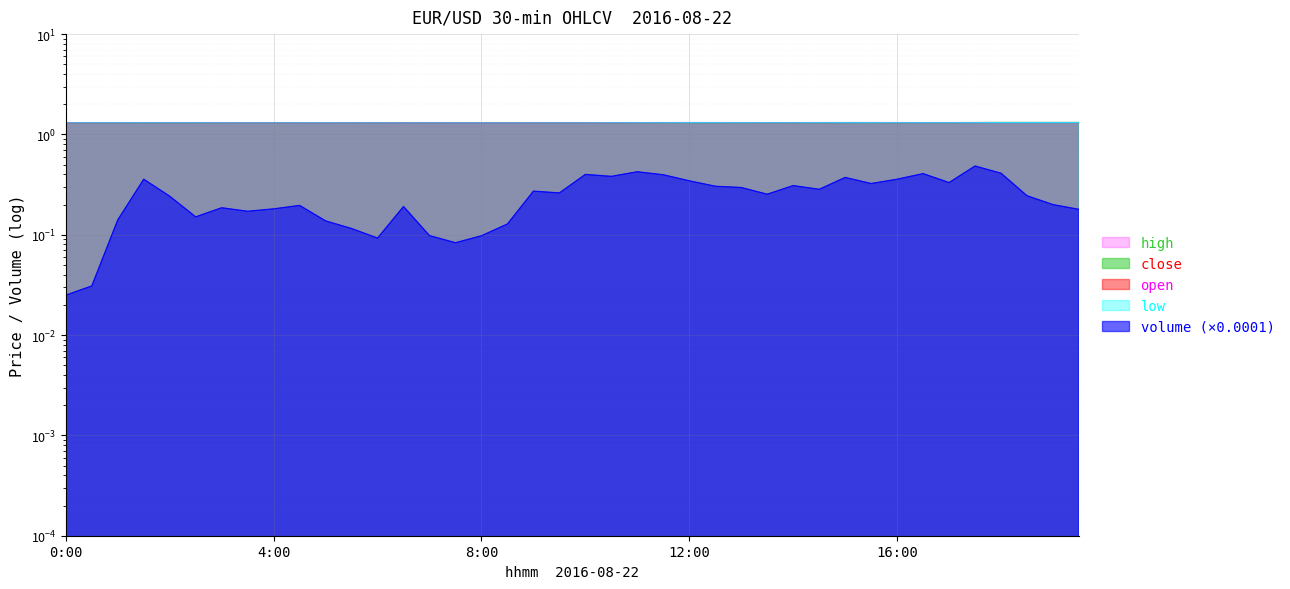

Reading right to left, extract all data points from this chart.

close: 1.3	1.3	1.3	1.3	1.3	1.3	1.3	1.3	1.3	1.3	1.3	1.3	1.3	1.3	1.3	1.3	1.3	1.3	1.3	1.3	1.3	1.3	1.3	1.3	1.3	1.3	1.3	1.3	1.3	1.3	1.3	1.3	1.3	1.3	1.3	1.3	1.3	1.3	1.3	1.3
open: 1.3	1.3	1.3	1.3	1.3	1.3	1.3	1.3	1.3	1.3	1.3	1.3	1.3	1.3	1.3	1.3	1.3	1.3	1.3	1.3	1.3	1.3	1.3	1.3	1.3	1.3	1.3	1.3	1.3	1.3	1.3	1.3	1.3	1.3	1.3	1.3	1.3	1.3	1.3	1.3
high: 1.3	1.3	1.3	1.3	1.3	1.3	1.3	1.3	1.3	1.3	1.3	1.3	1.3	1.3	1.3	1.3	1.3	1.3	1.3	1.3	1.3	1.3	1.3	1.3	1.3	1.3	1.3	1.3	1.3	1.3	1.3	1.3	1.3	1.3	1.3	1.3	1.3	1.3	1.3	1.3
low: 1.3	1.3	1.3	1.3	1.3	1.3	1.3	1.3	1.3	1.3	1.3	1.3	1.3	1.3	1.3	1.3	1.3	1.3	1.3	1.3	1.3	1.3	1.3	1.3	1.3	1.3	1.3	1.3	1.3	1.3	1.3	1.3	1.3	1.3	1.3	1.3	1.3	1.3	1.3	1.3
volume: 0.2	0.2	0.2	0.4	0.5	0.3	0.4	0.4	0.3	0.4	0.3	0.3	0.3	0.3	0.3	0.3	0.4	0.4	0.4	0.4	0.3	0.3	0.1	0.1	0.1	0.1	0.2	0.1	0.1	0.1	0.2	0.2	0.2	0.2	0.2	0.2	0.4	0.1	0.0	0.0